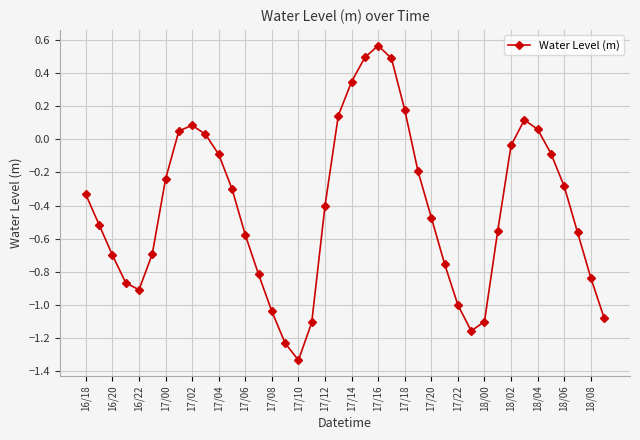

How many positive values are there?

11